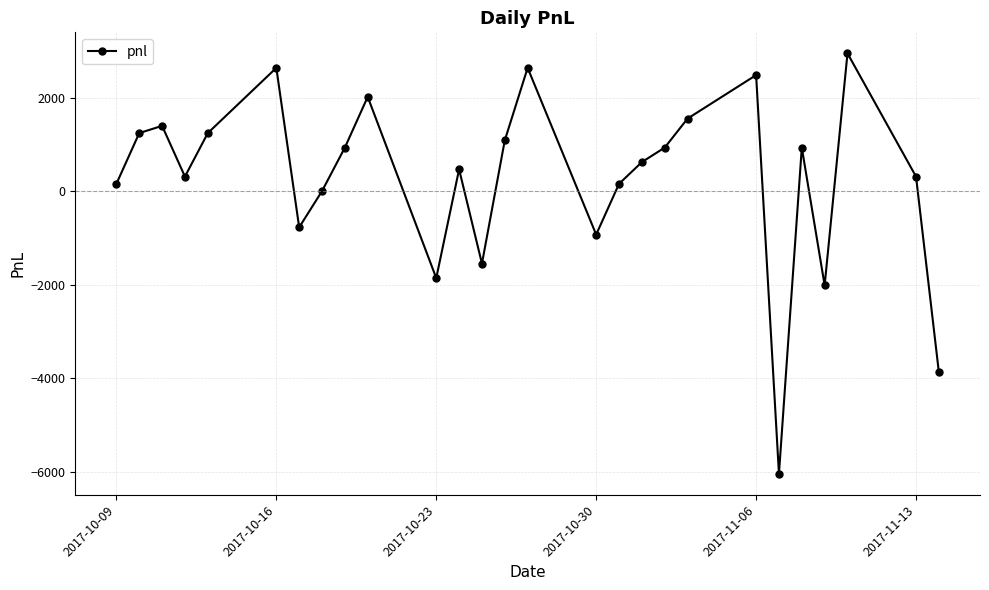

How many points are higher than both their immediate neighbors (excluding endpoints)?

8